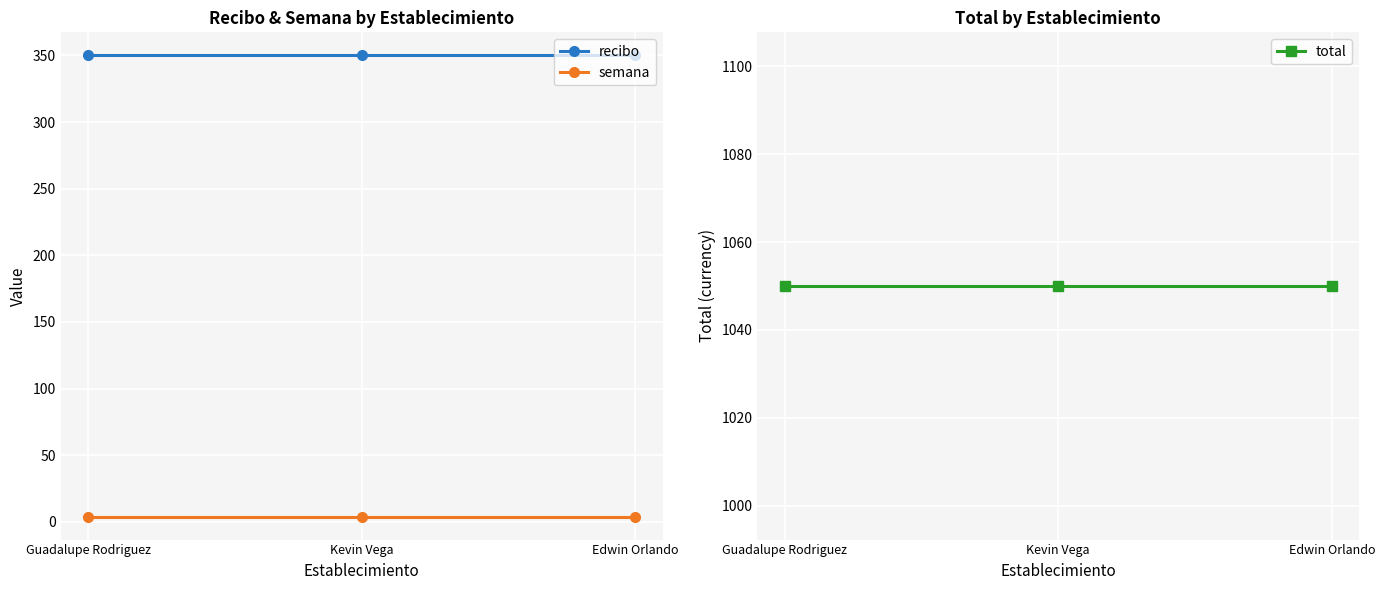

Which series has the largest total across all categories?

total